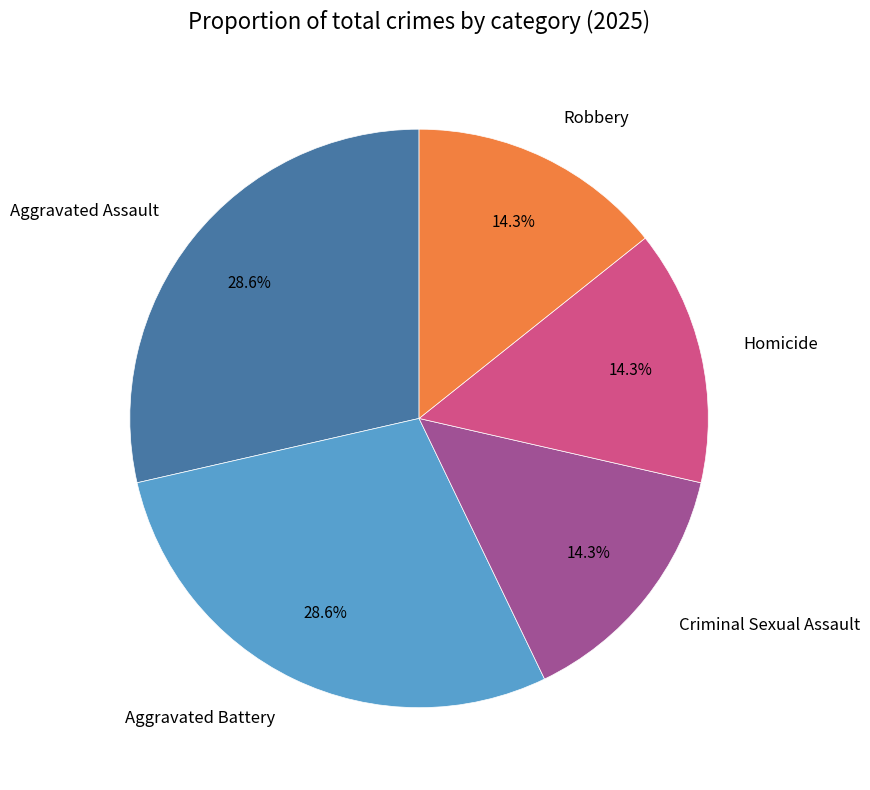

True or false: Homicide accounts for 4% of the total.

False